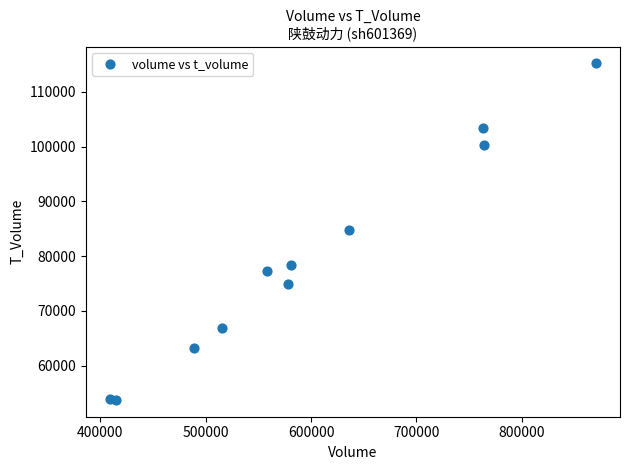

What is the average X value?

598213